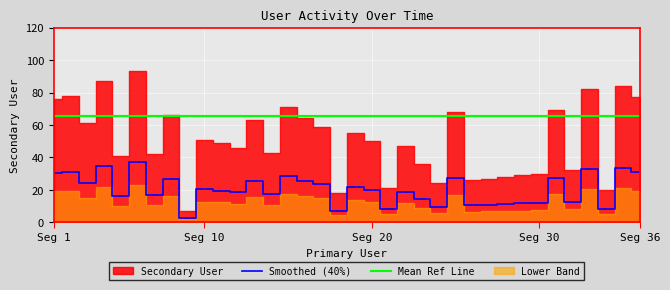

How many categories are shown in the chart?

36